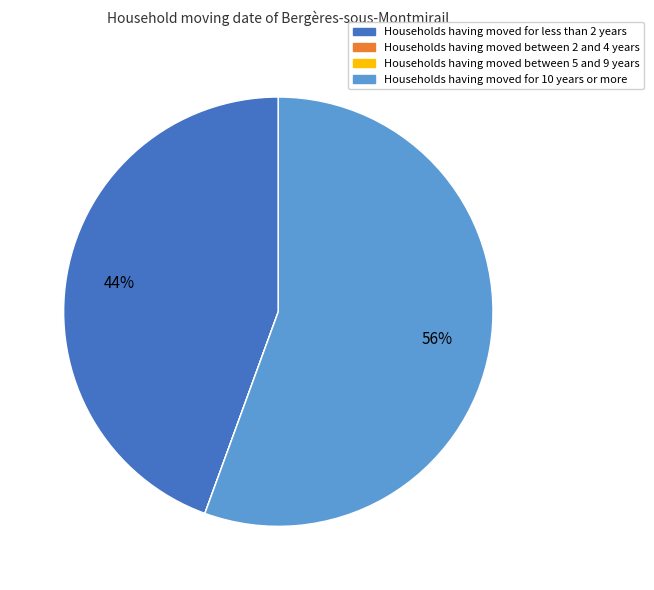

To the nearest percent, what is the difference between the largest and smallest slice percentages?

56%